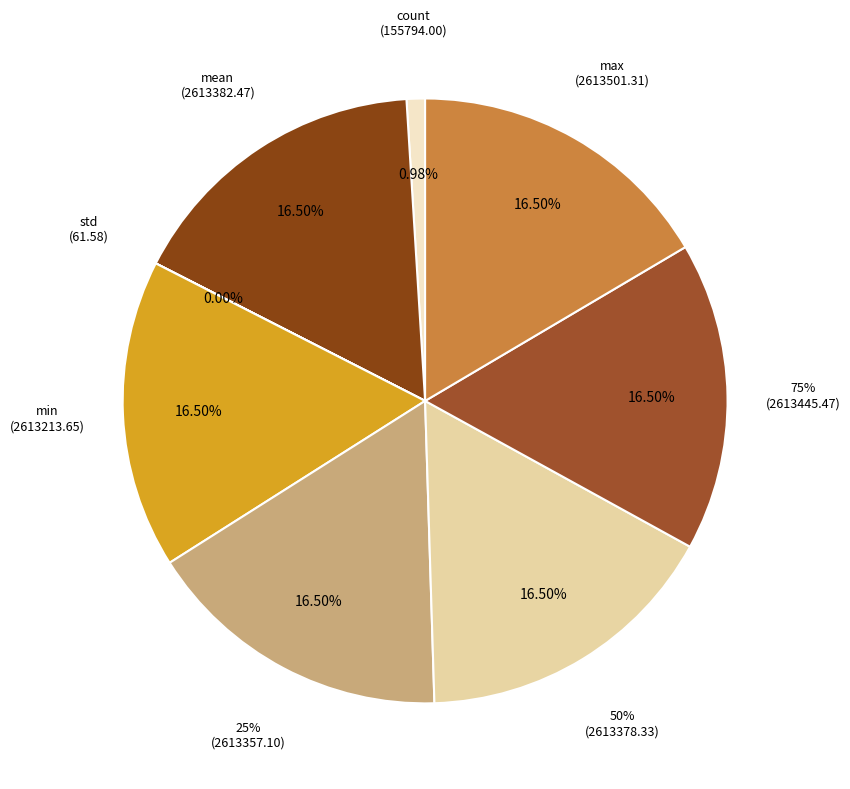

To the nearest percent, what is the combined percentage of 25% and std?

17%